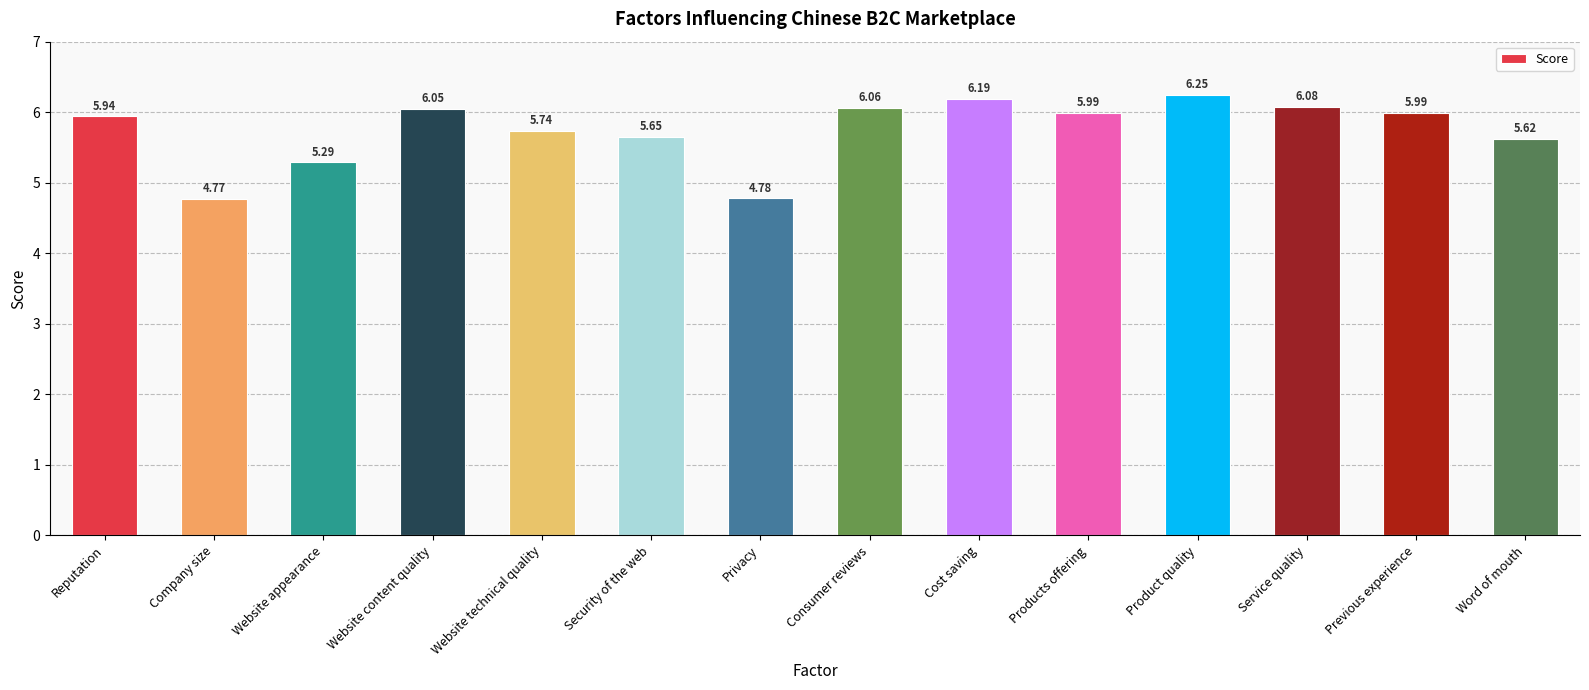

How many categories are shown in the chart?

14